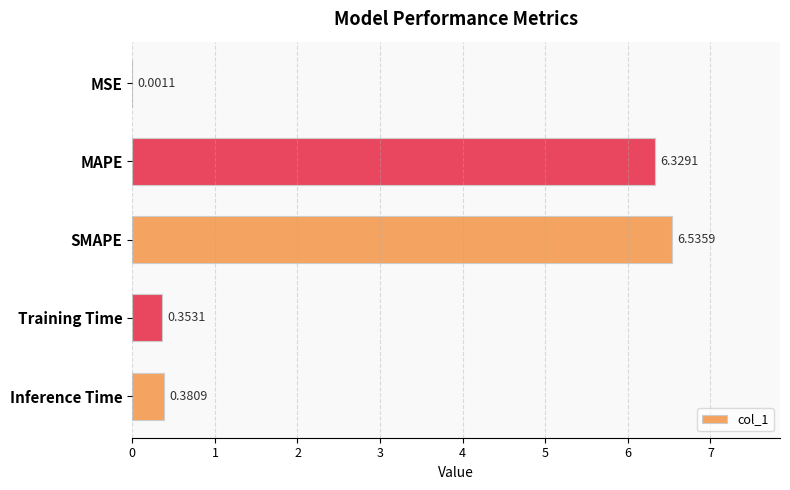

What is the sum of all values?

13.6